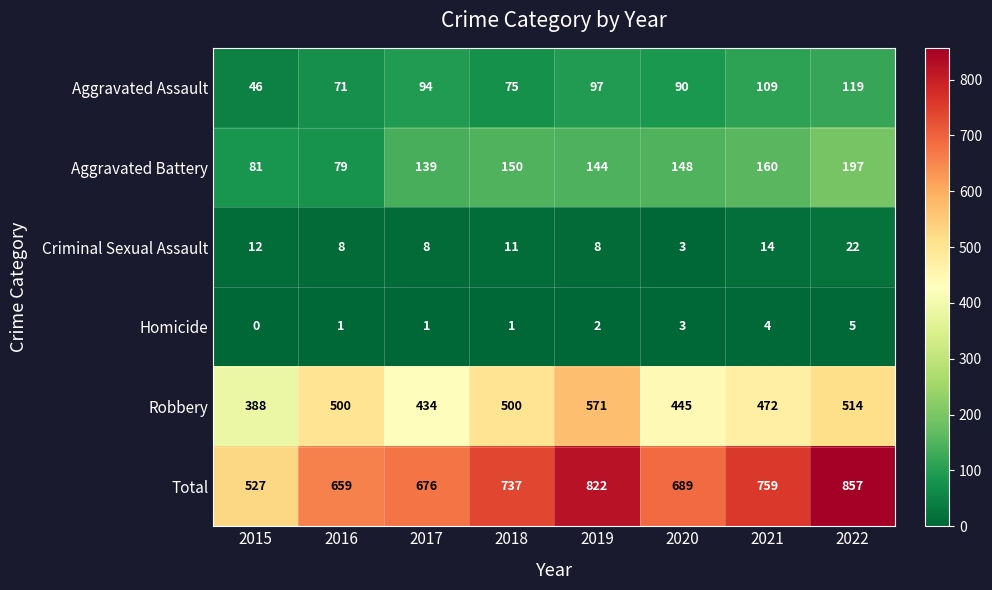

Rank the series at 2016 from lowest to highest value.

Homicide, Criminal Sexual Assault, Aggravated Assault, Aggravated Battery, Robbery, Total